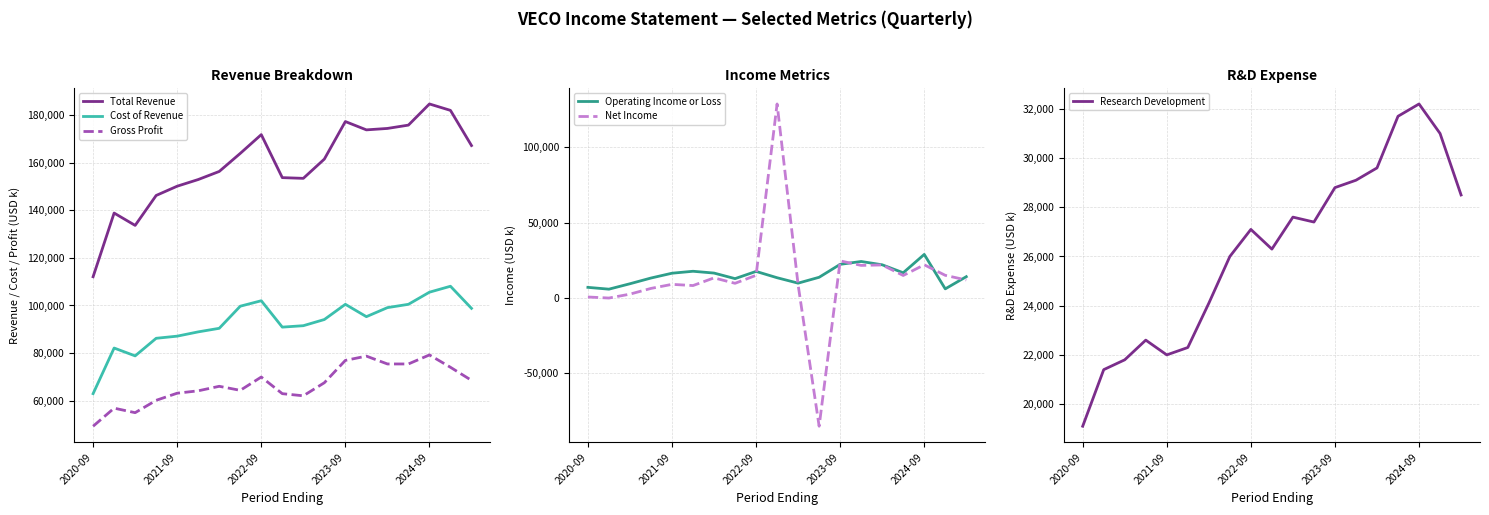

At how many categories does at least one series exceed -74651?

19